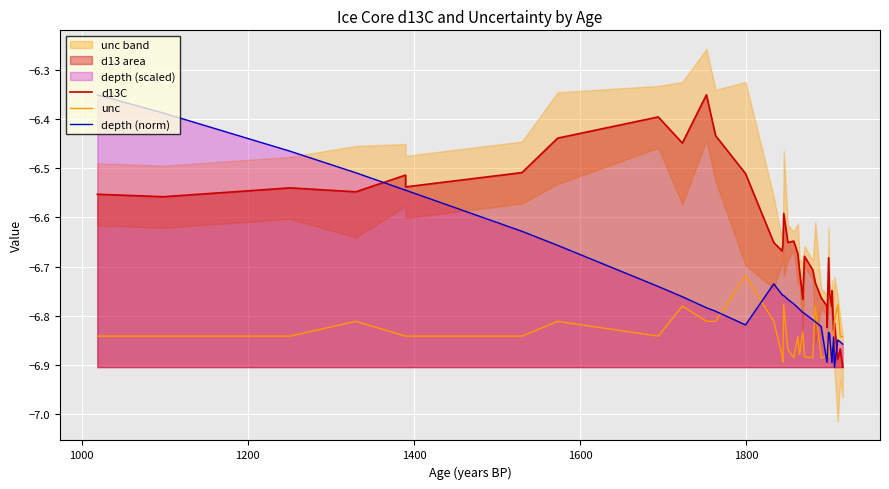

How many intersections are there between unc and d13C?

1